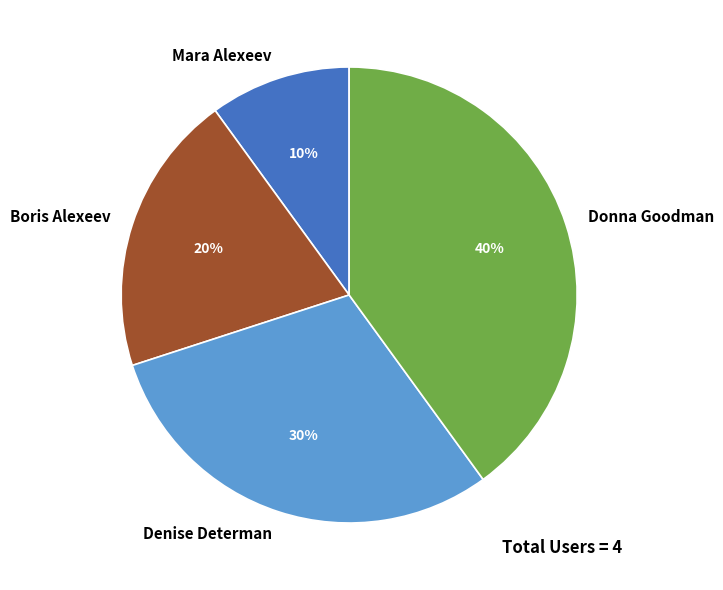

Does any single category account for the majority?

No